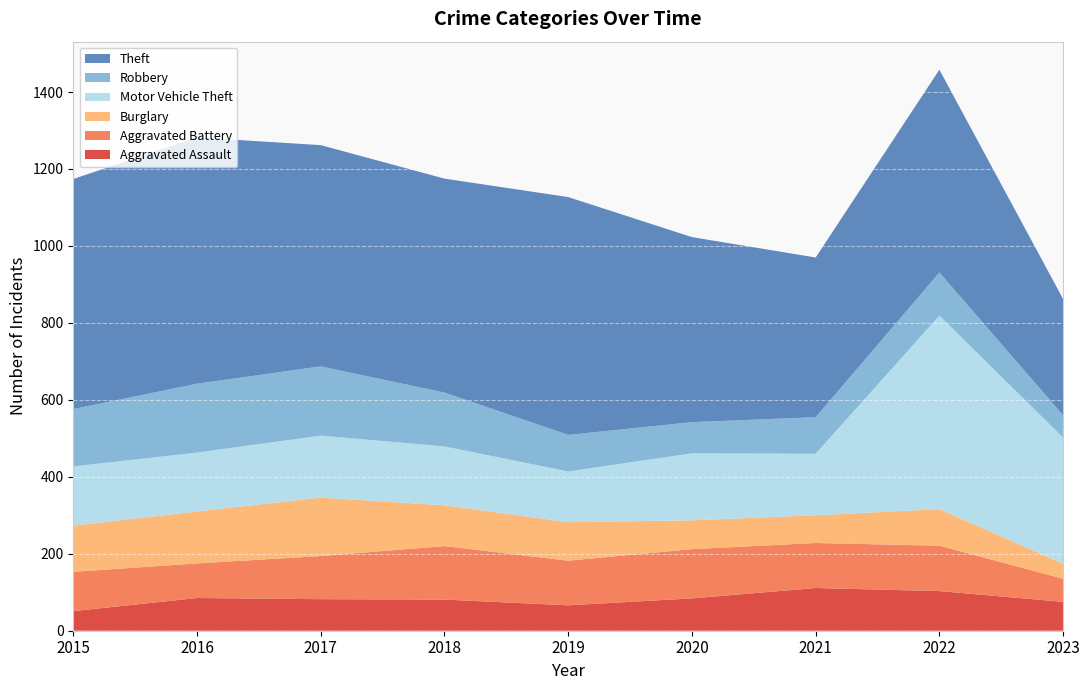

Reading left to right, what are all the values shown in this chart?

Aggravated Assault: 51	85	82	81	66	84	111	103	75
Aggravated Battery: 102	90	112	139	116	128	117	118	60
Burglary: 120	135	152	106	100	75	72	95	39
Motor Vehicle Theft: 154	153	161	153	132	174	160	503	328
Robbery: 149	179	180	140	95	81	95	112	58
Theft: 598	640	575	556	618	481	415	527	302